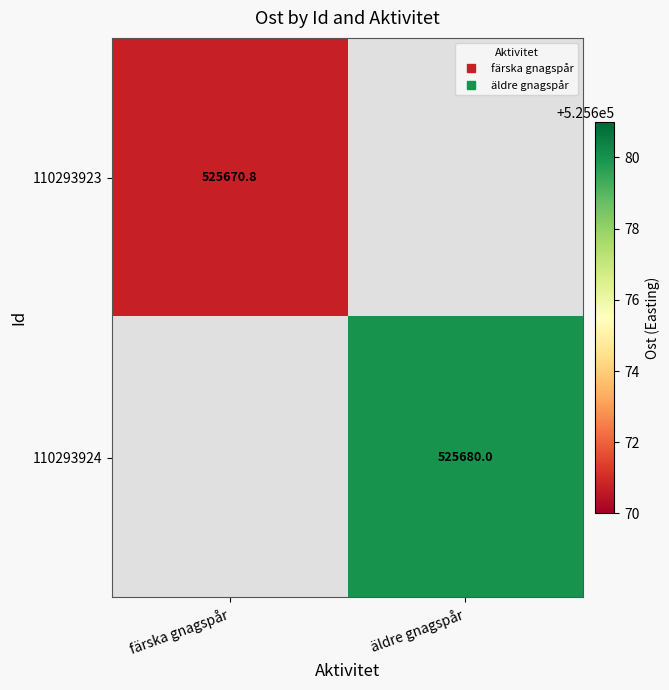

What is the lowest value of the 110293923 series?

525670.8